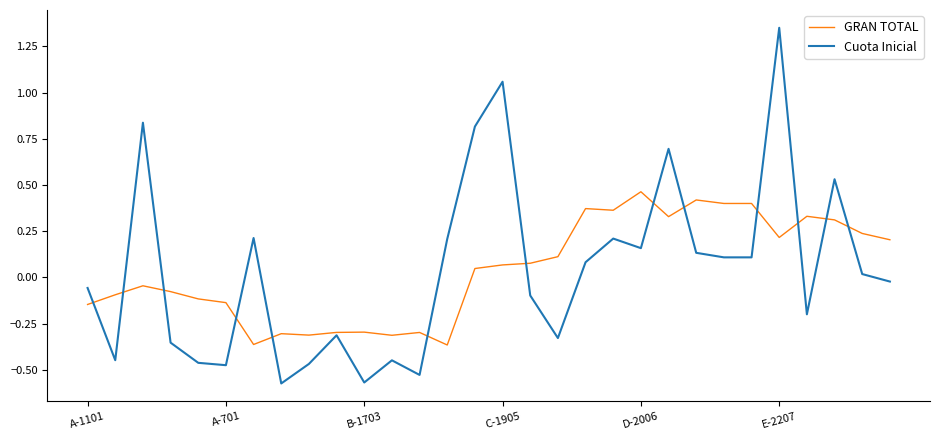

List the series in order of their peak value, highest first.

Cuota Inicial, GRAN TOTAL